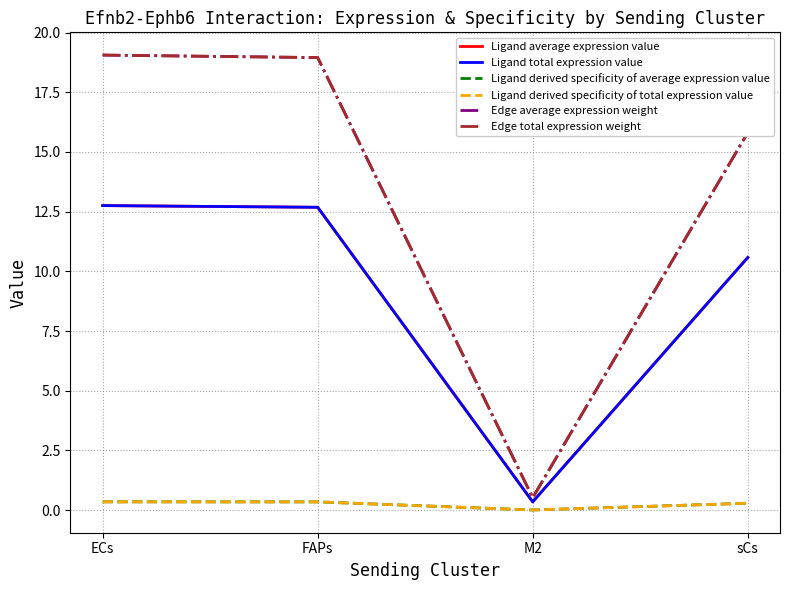

Does the chart display data point markers on the line(s)?

No